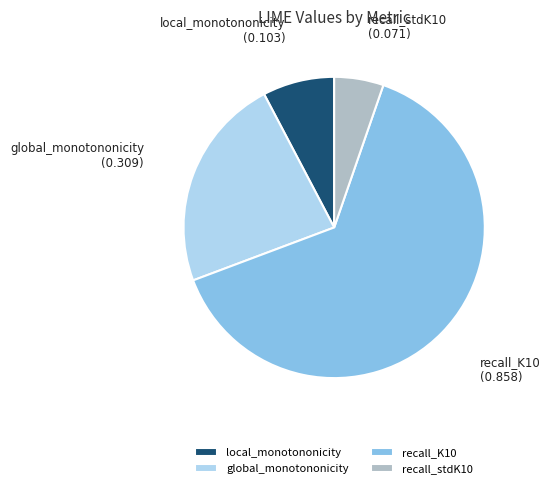

Which has a higher value, global_monotononicity or recall_stdK10?

global_monotononicity